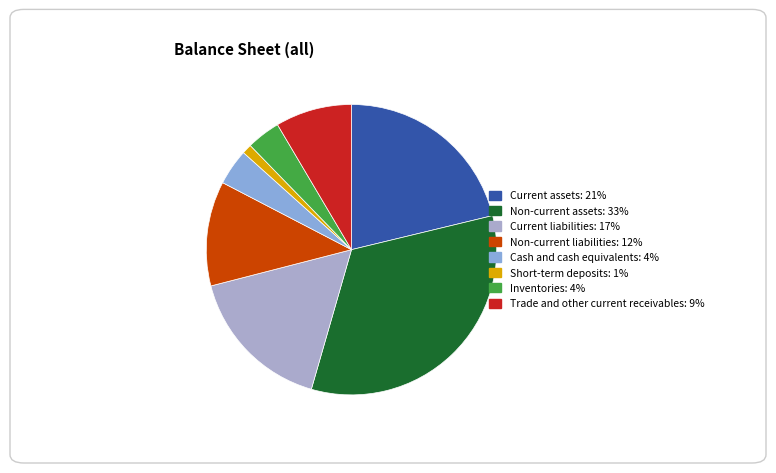

True or false: Non-current liabilities accounts for 12% of the total.

True